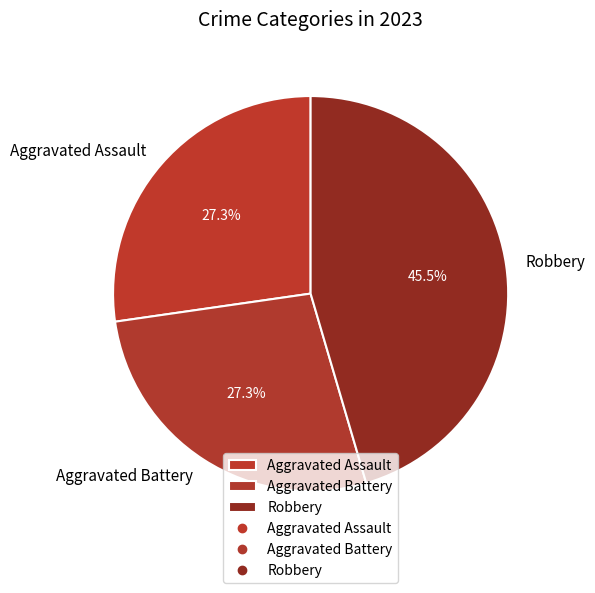

The Aggravated Assault slice represents 27% of the pie. True or false?

True